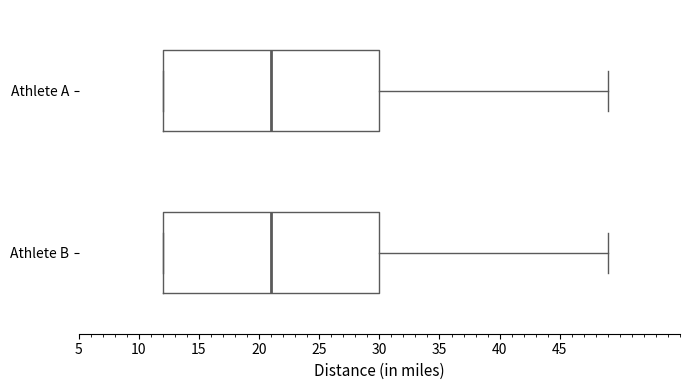

Reading bottom to top, transcribe this box plot: for each box, give where its median line is, the range the box spans, and where its two whiskers end, as read against the x-axis. The values are not printed on the chart, so give them approximately, as read against the axis.

Athlete B: median 21, box 12 to 30, whiskers 12 to 49
Athlete A: median 21, box 12 to 30, whiskers 12 to 49